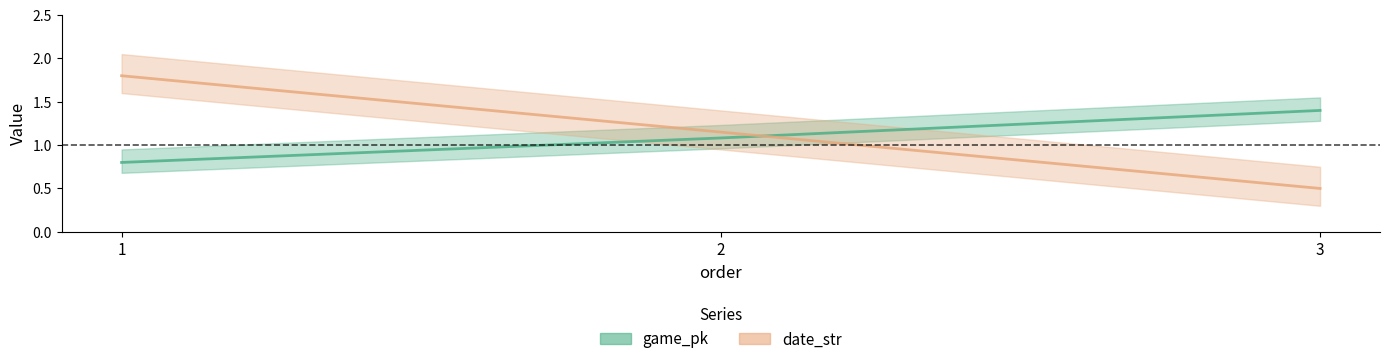

Reading left to right, transcribe all the data shown in this chart.

game_pk: 0.8	1.1	1.4
date_str: 1.8	1.1	0.5